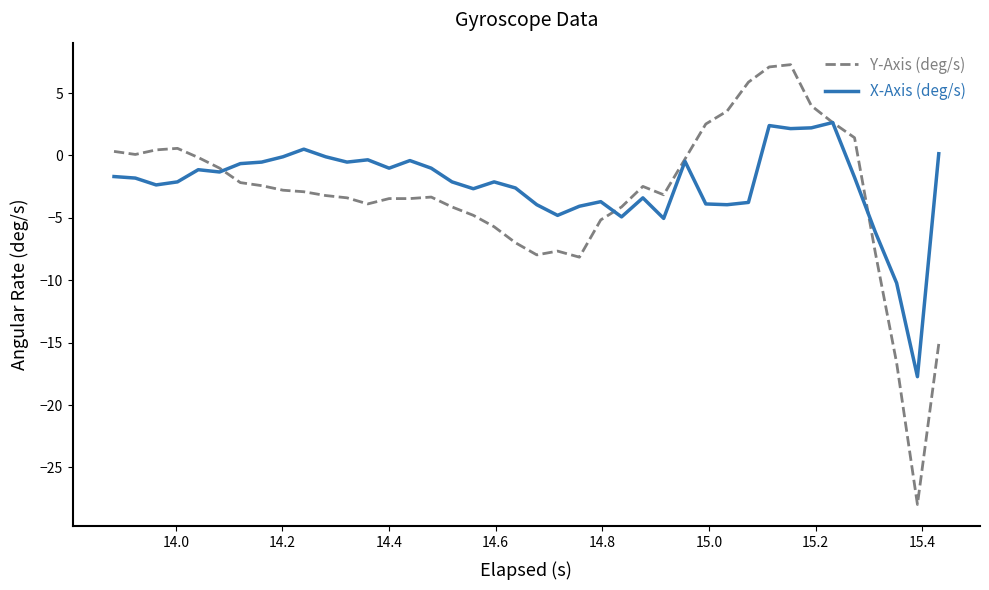

Which series has the widest spread of values?

Y-Axis (deg/s)